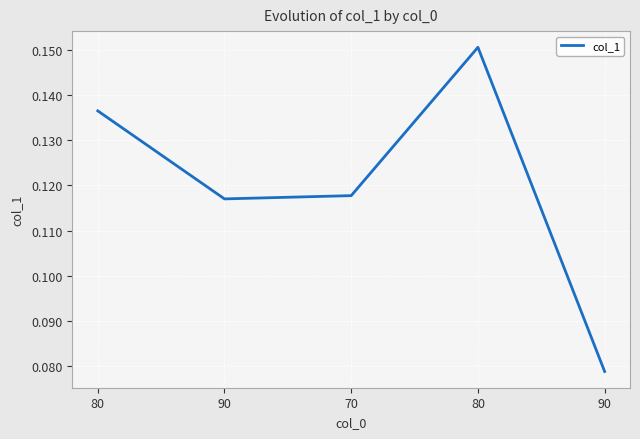

At which category does the data reach its first local valley?

90